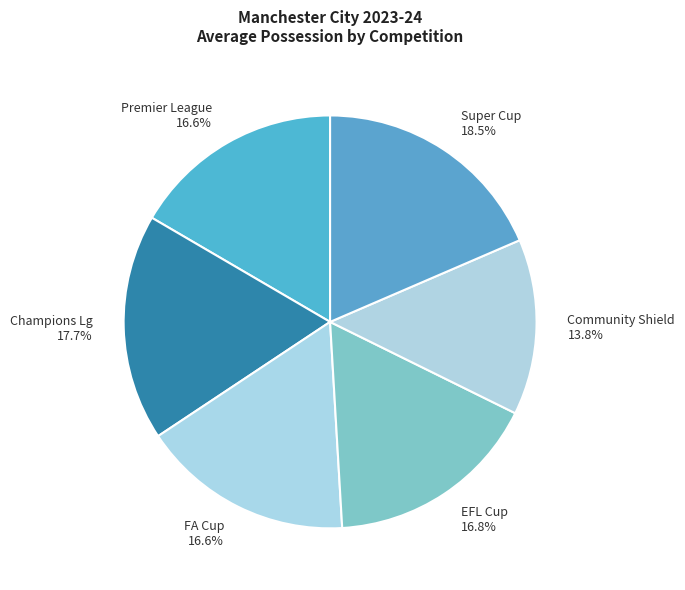

Which slice is the smallest?

Community Shield